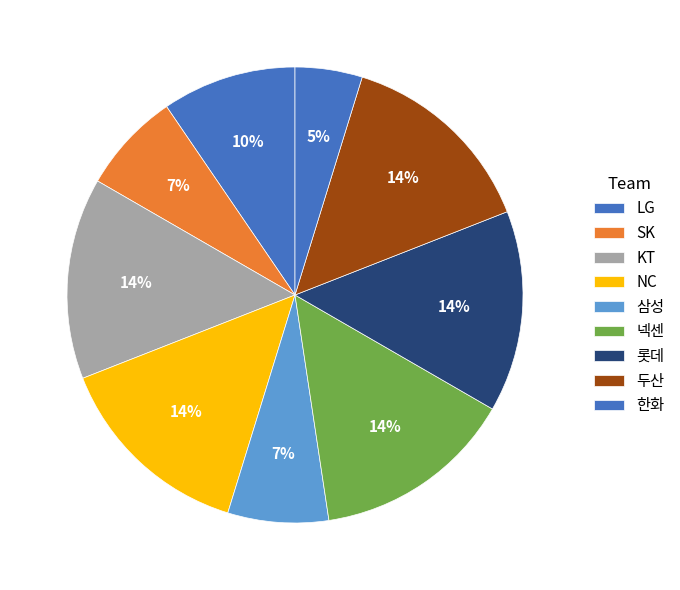

To the nearest percent, what is the combined percentage of 한화 and 롯데?

19%